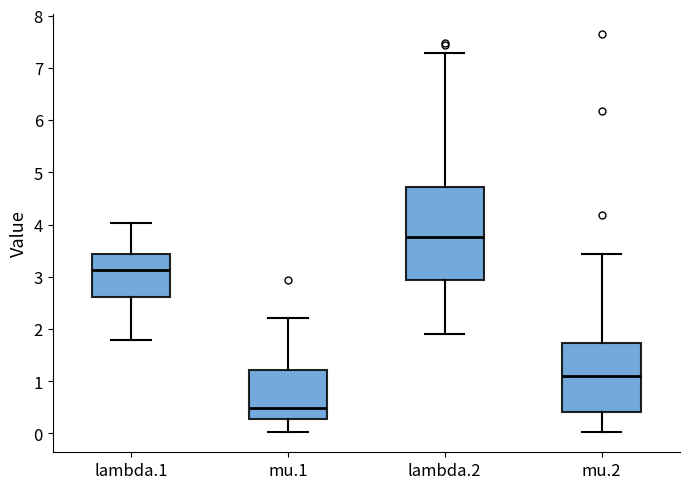

Reading left to right, read every box against the y-axis: the position of its median line, the range the box covers, and the ends of its whiskers. The values are not printed on the chart, so give them approximately, as read against the axis.

lambda.1: median 3.1, box 2.6 to 3.4, whiskers 1.8 to 4.0
mu.1: median 0.5, box 0.3 to 1.2, whiskers 0.0 to 2.2
lambda.2: median 3.8, box 2.9 to 4.7, whiskers 1.9 to 7.3
mu.2: median 1.1, box 0.4 to 1.7, whiskers 0.0 to 3.4